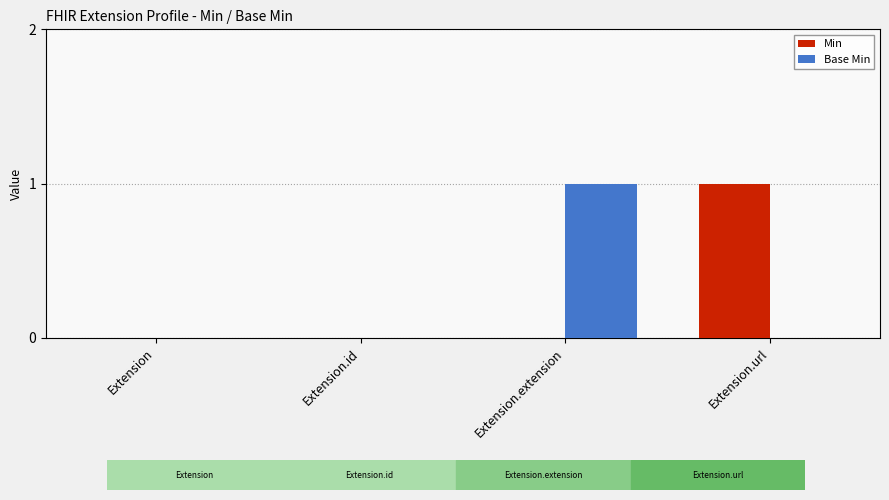

True or false: Base Min has a value of 0 at Extension.id.

True